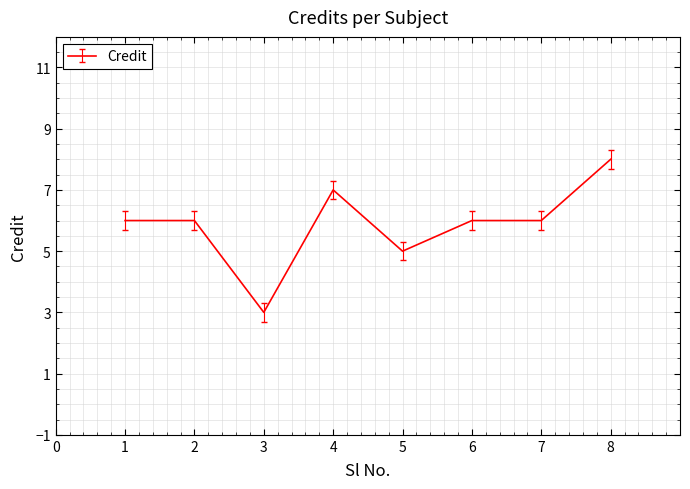

Reading left to right, list all the values displayed in this chart.

6	6	3	7	5	6	6	8